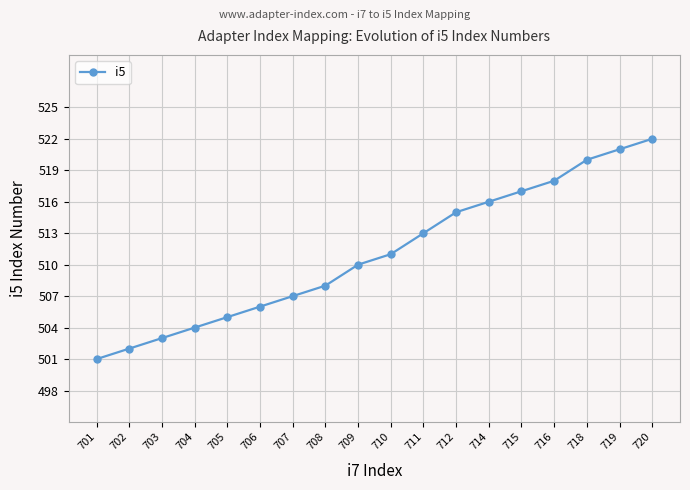

The value at 707 is 507. True or false?

True